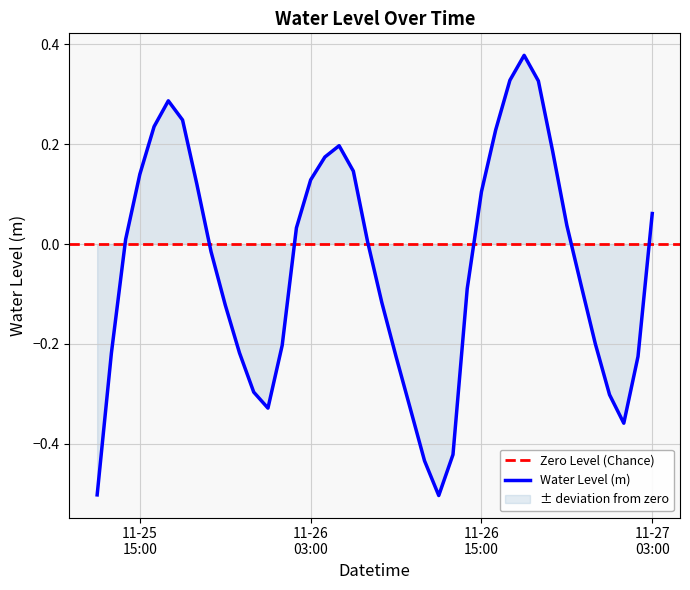

Which label corresponds to the smallest value in the chart?

2024-11-26 12:00:00